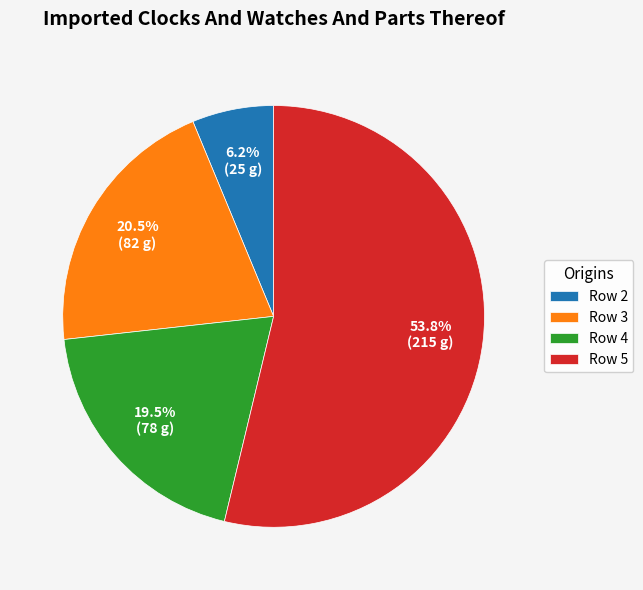

Approximately how many times larger is the value at Row 3 compared to Row 4?

1.1